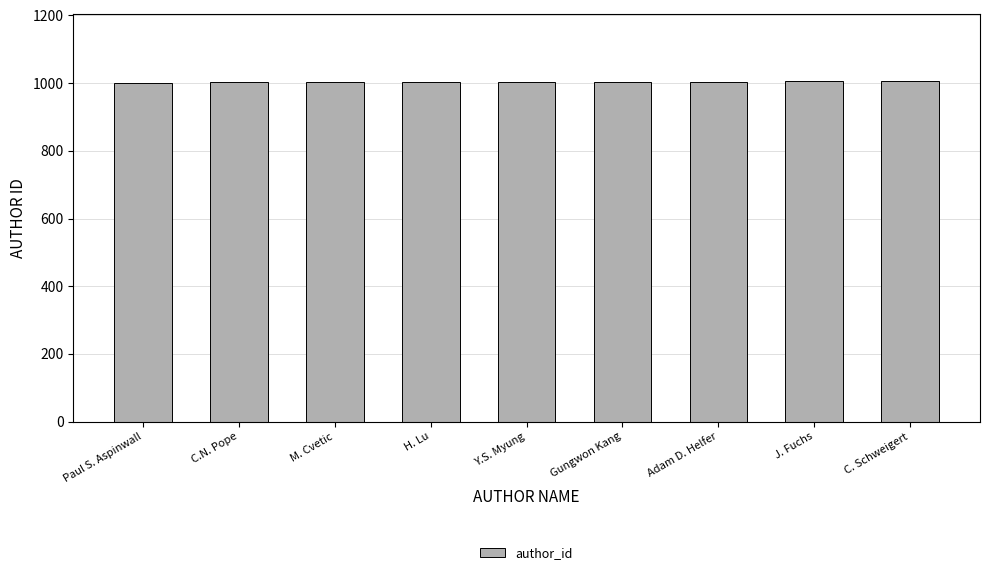

What is the minimum value shown in the chart?

1001